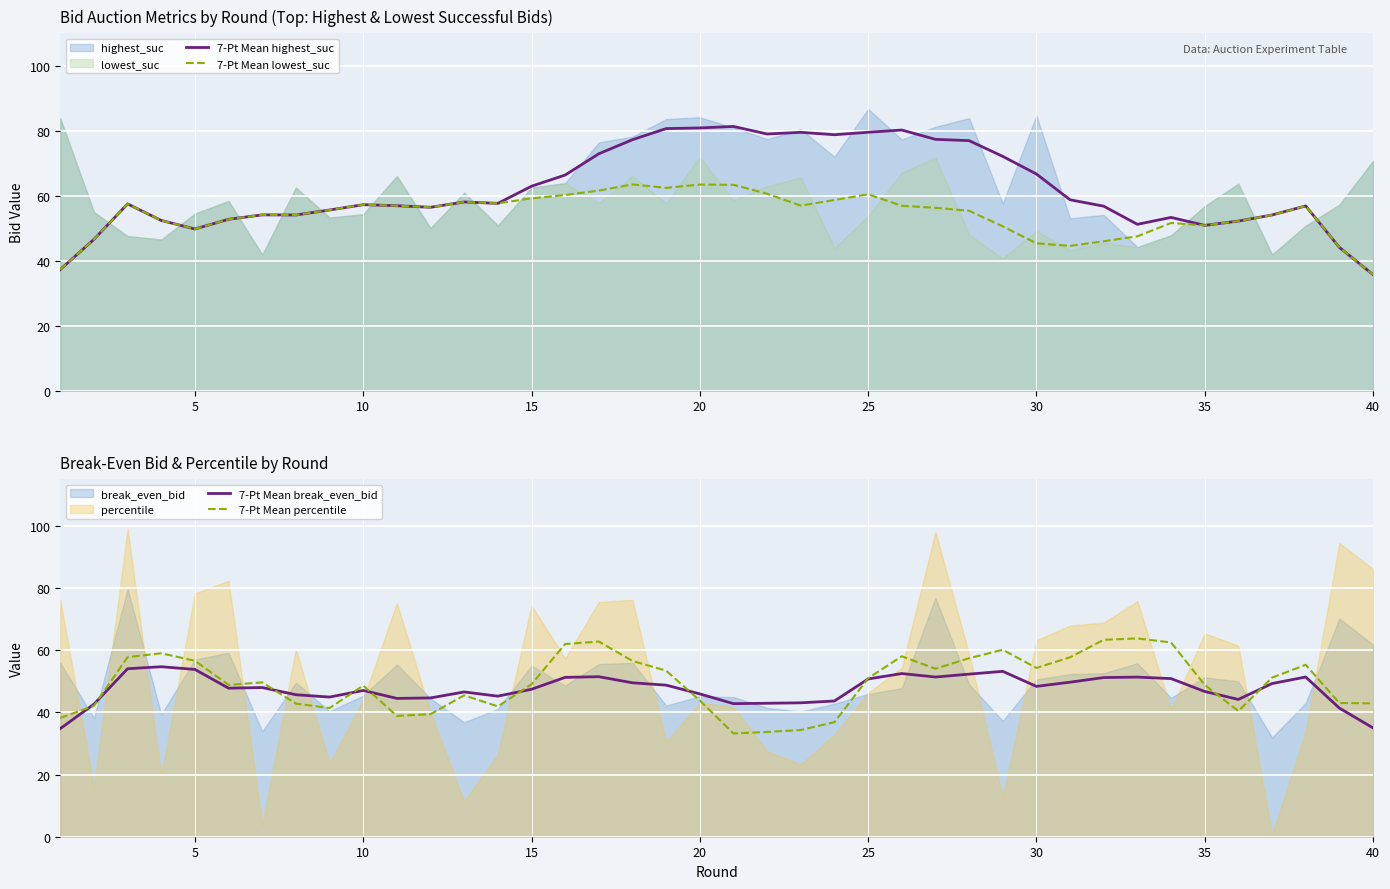

True or false: 7-Pt Mean break_even_bid has a value of 78.5 at 15.

False